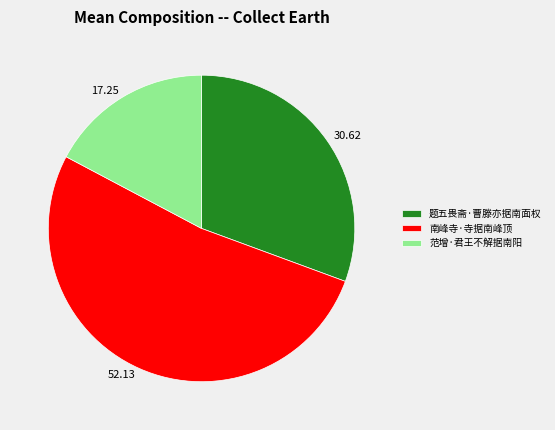

Which slice is the smallest?

范增·君王不解据南阳